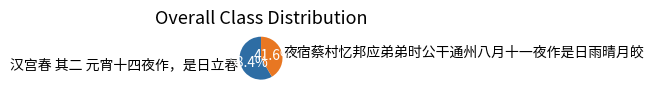

Is it true that 汉宫春 其二 元宵十四夜作，是日立春 is 58% of the pie?

True